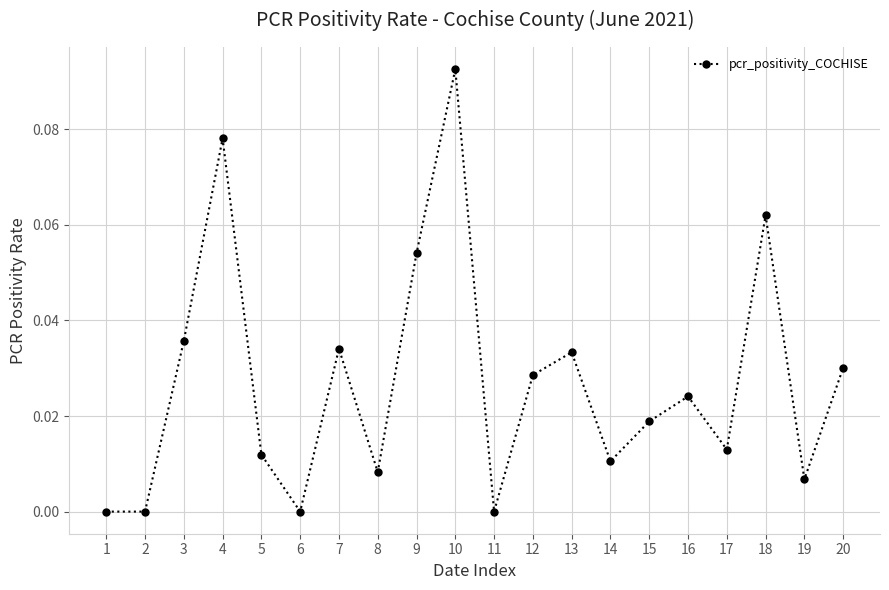

Is it true that the value at 19 is 0.0?

True